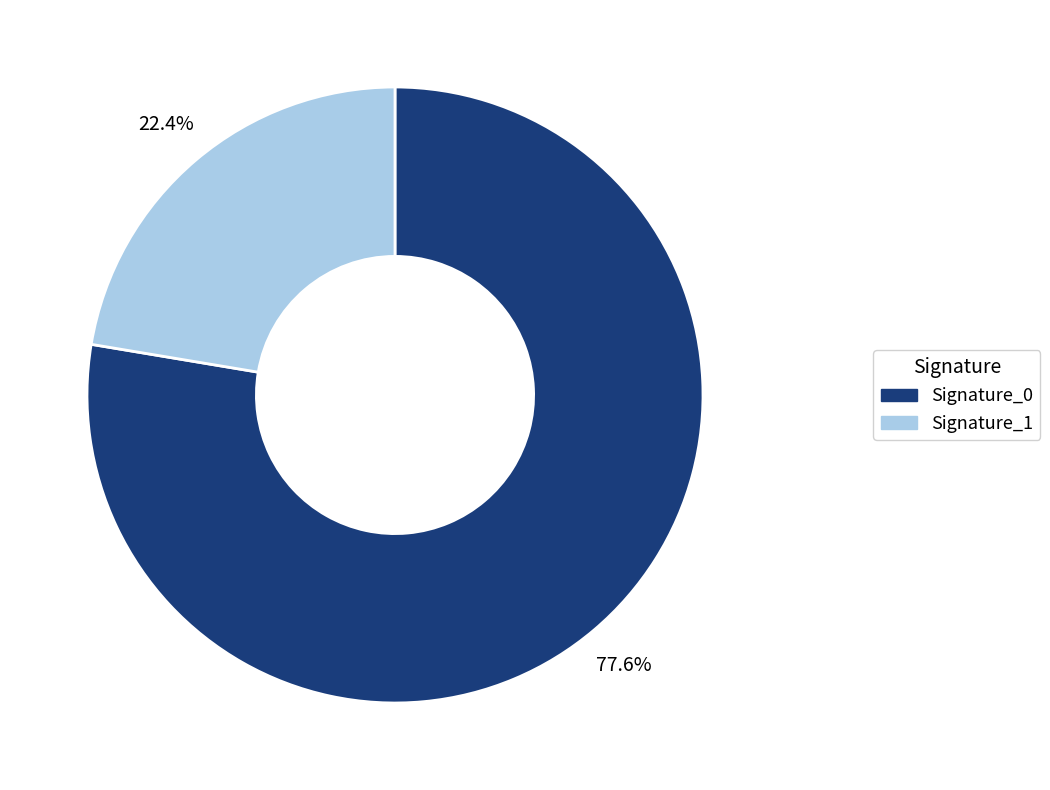

Which slice is the smallest?

Signature_1